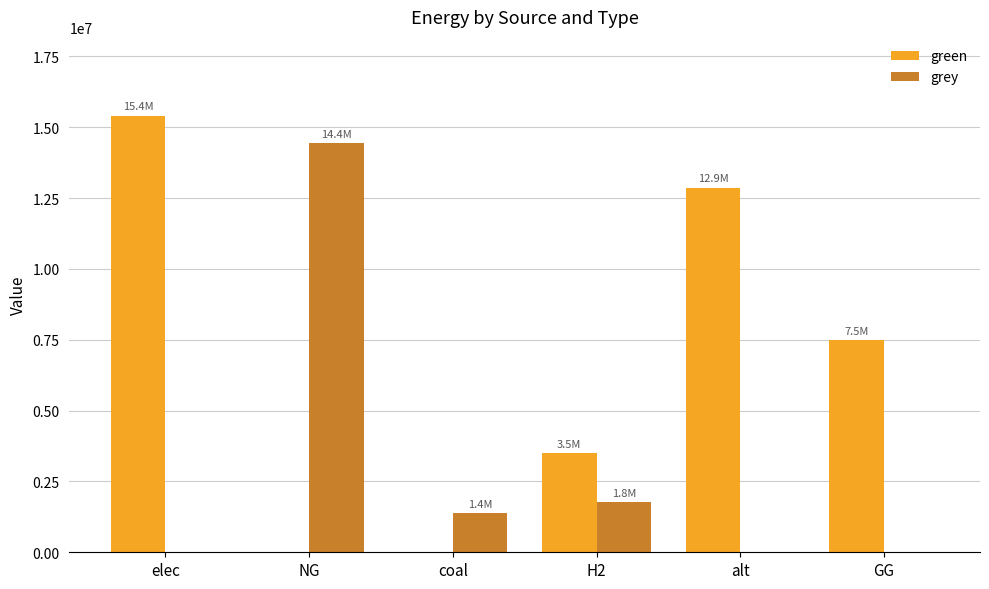

Which series has the largest total across all categories?

green